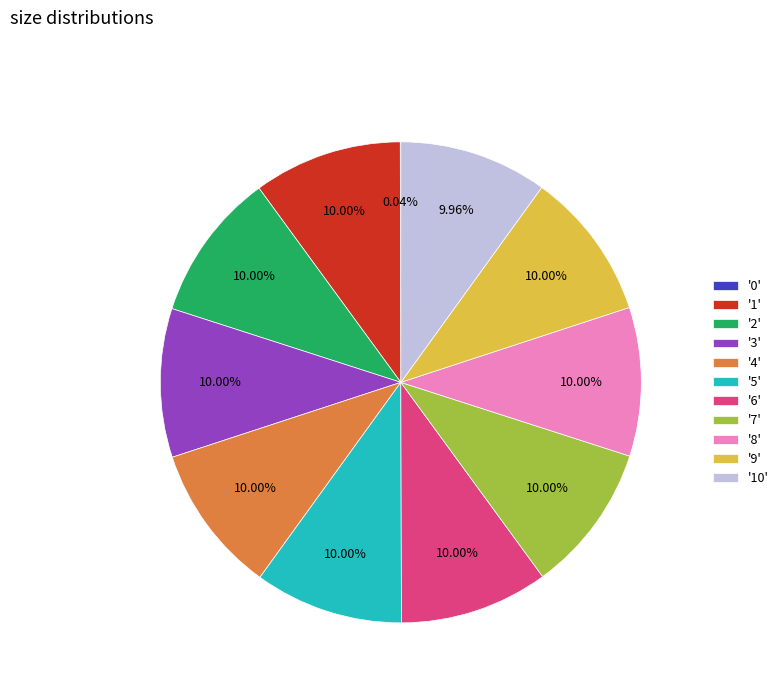

To the nearest percent, what is the average slice percentage?

9%